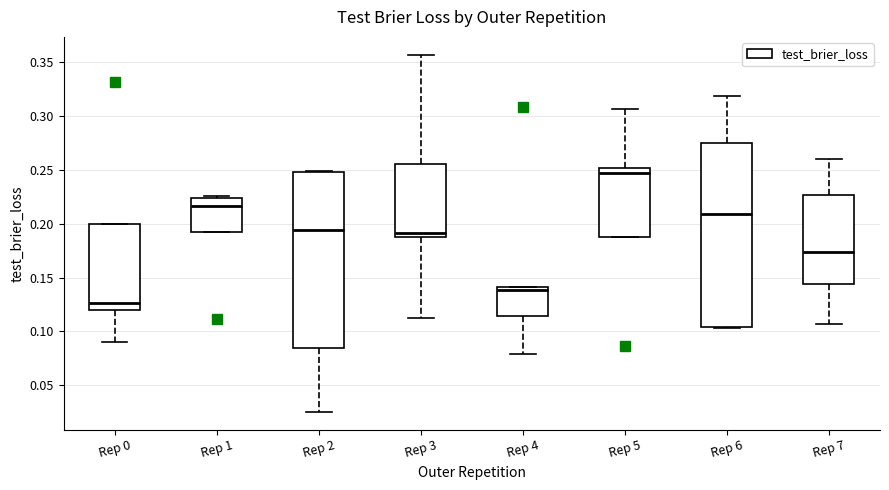

Reading left to right, transcribe this box plot: for each box, give where its median line is, the range the box spans, and where its two whiskers end, as read against the y-axis. The values are not printed on the chart, so give them approximately, as read against the axis.

Rep 0: median 0.125, box 0.120 to 0.200, whiskers 0.090 to 0.200
Rep 1: median 0.215, box 0.190 to 0.225, whiskers 0.190 to 0.225
Rep 2: median 0.195, box 0.085 to 0.250, whiskers 0.025 to 0.250
Rep 3: median 0.190 (just above the box's lower edge), box 0.190 to 0.255, whiskers 0.110 to 0.355
Rep 4: median 0.140 (just below the box's upper edge), box 0.115 to 0.140, whiskers 0.080 to 0.140
Rep 5: median 0.245, box 0.190 to 0.250, whiskers 0.190 to 0.305
Rep 6: median 0.210, box 0.105 to 0.275, whiskers 0.105 to 0.320
Rep 7: median 0.175, box 0.145 to 0.225, whiskers 0.105 to 0.260